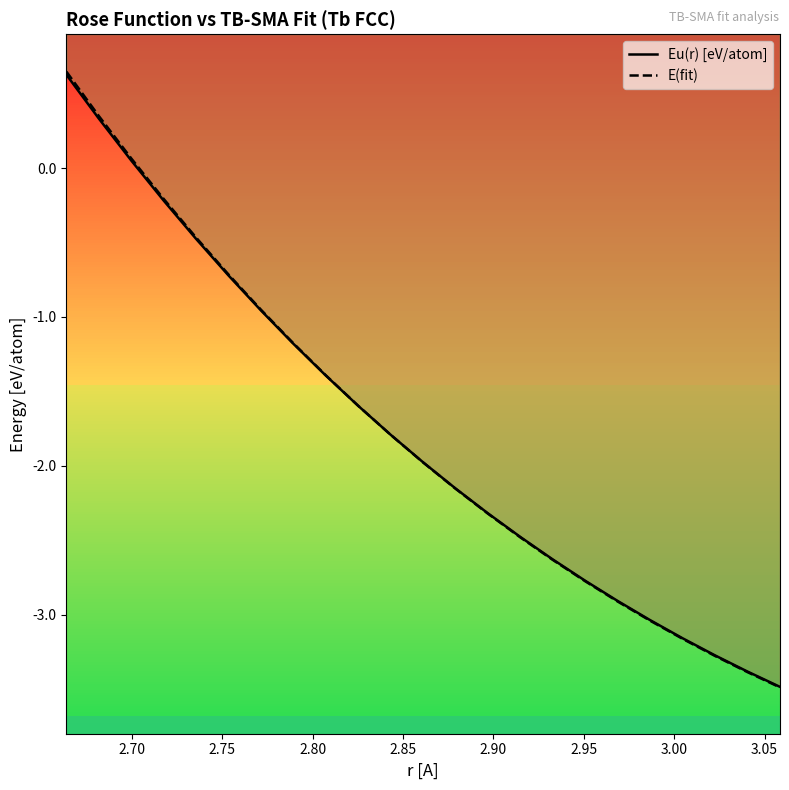

Reading left to right, extract all data points from this chart.

Eu(r) [eV/atom]: 0.6	0.3	0.1	-0.2	-0.5	-0.7	-1.0	-1.2	-1.4	-1.6	-1.8	-2.0	-2.2	-2.3	-2.5	-2.6	-2.8	-2.9	-3.0	-3.2	-3.3	-3.4	-3.5
E(fit): 0.6	0.4	0.1	-0.2	-0.5	-0.7	-1.0	-1.2	-1.4	-1.6	-1.8	-2.0	-2.2	-2.3	-2.5	-2.6	-2.8	-2.9	-3.0	-3.2	-3.3	-3.4	-3.5